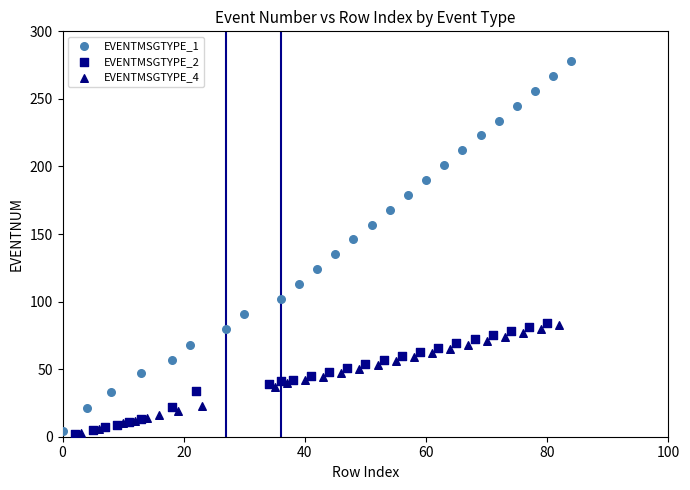

Which series has the widest spread of Y values?

EVENTMSGTYPE_1